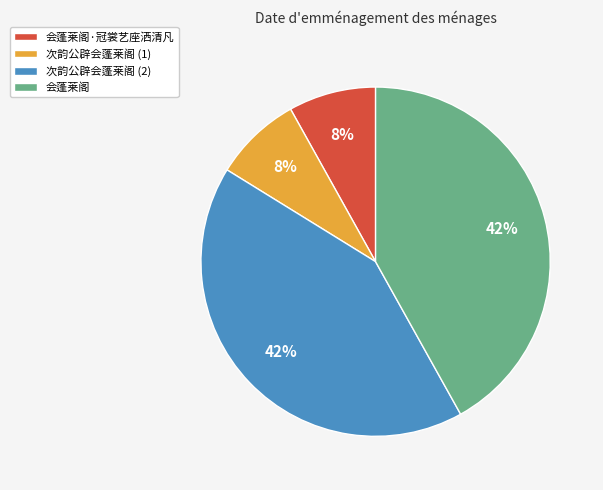

Between 会蓬莱阁 and 会蓬莱阁·冠裳艺座洒清凡, which is larger?

会蓬莱阁